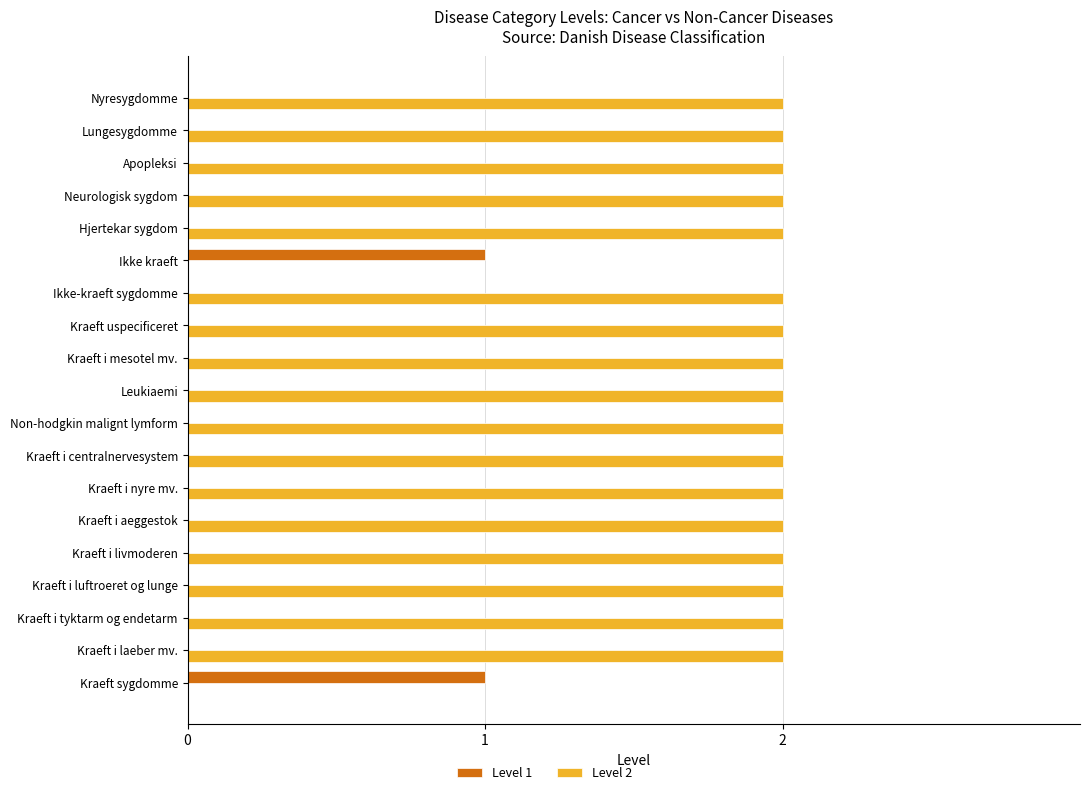

Which series has the largest total across all categories?

Level 2